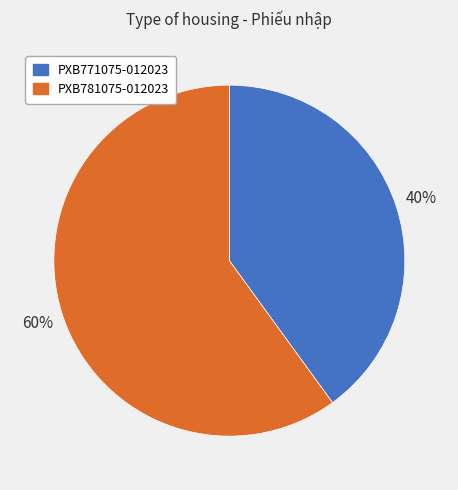

Which category accounts for the majority?

PXB781075-012023